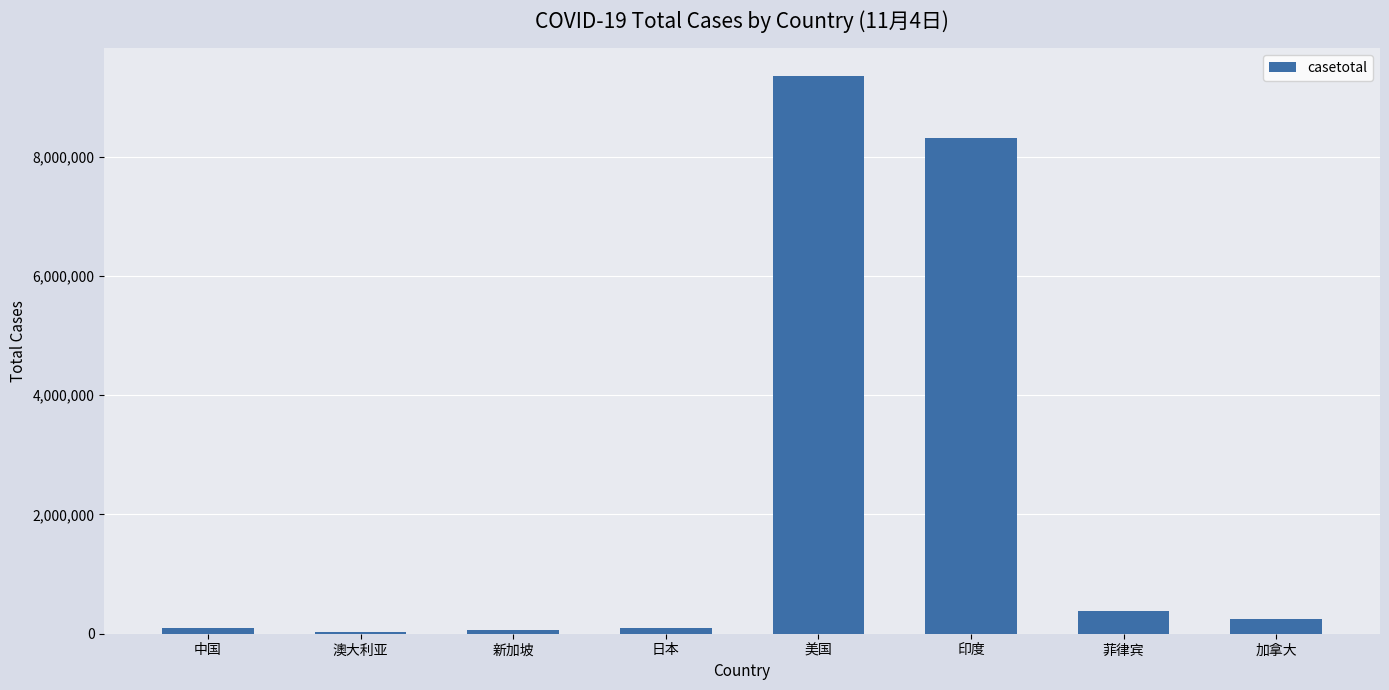

At which category does the chart reach its peak across all series?

美国